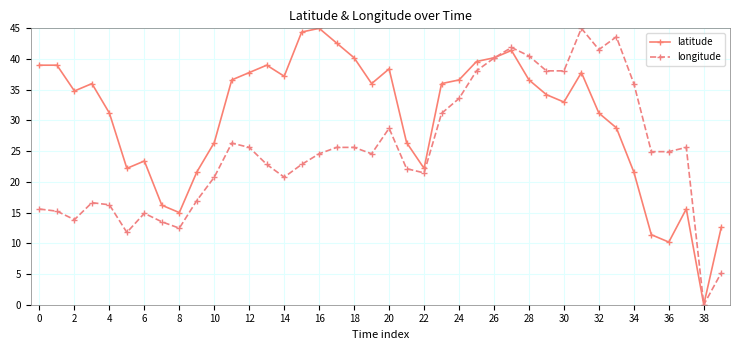

Which series has the largest total across all categories?

latitude